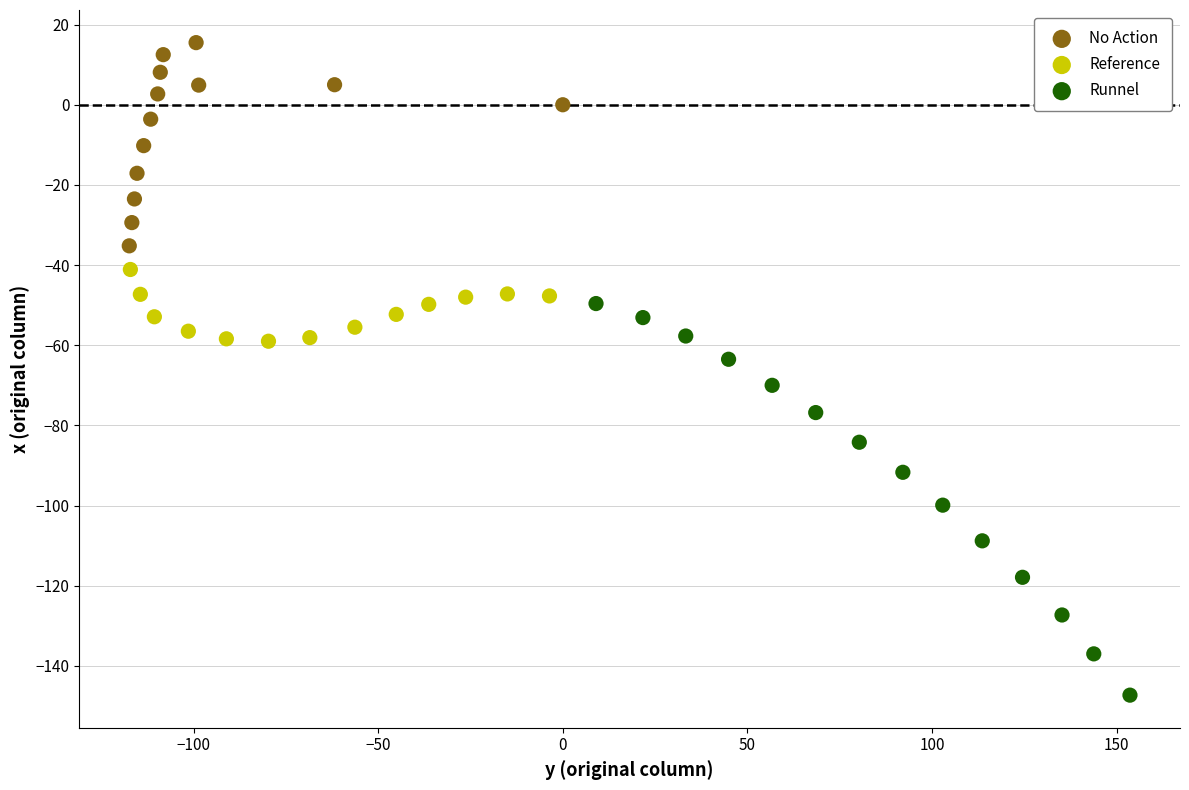

Which series has the widest spread of Y values?

Runnel